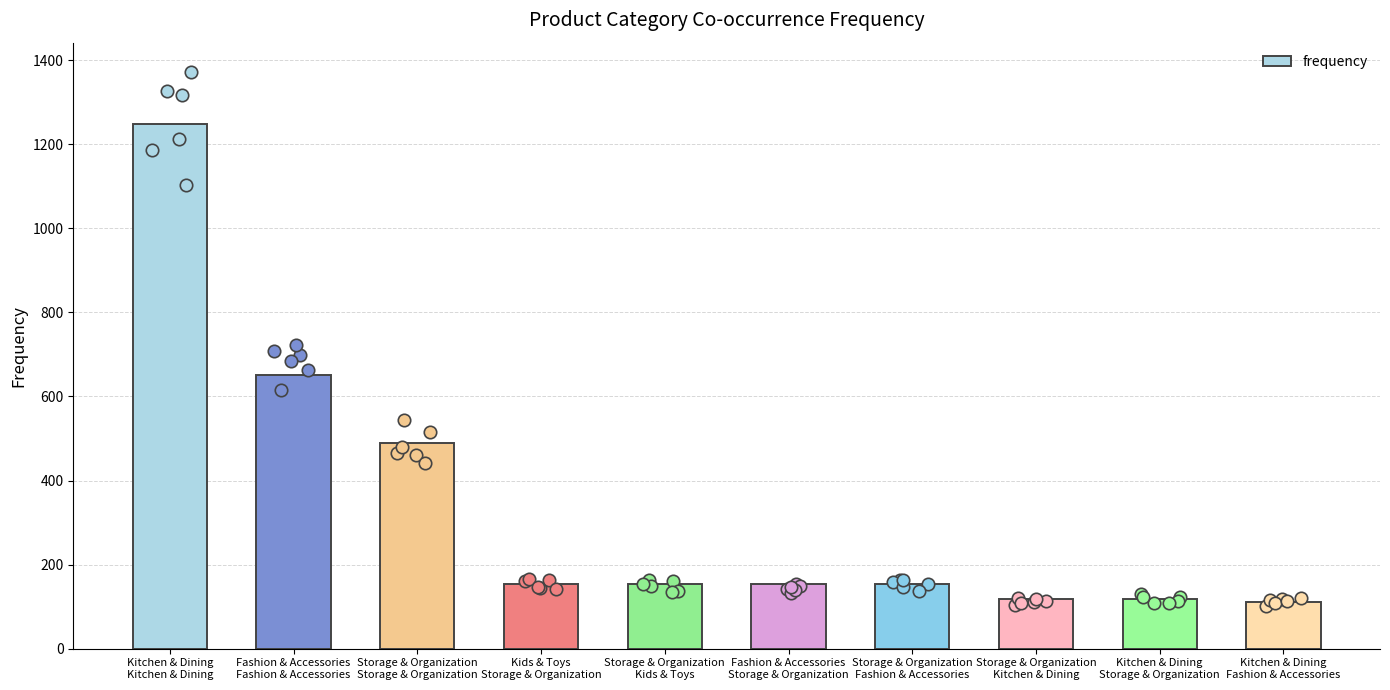

Approximately how many times larger is the value at Storage & Organization
Kids & Toys compared to Storage & Organization
Storage & Organization?

0.3